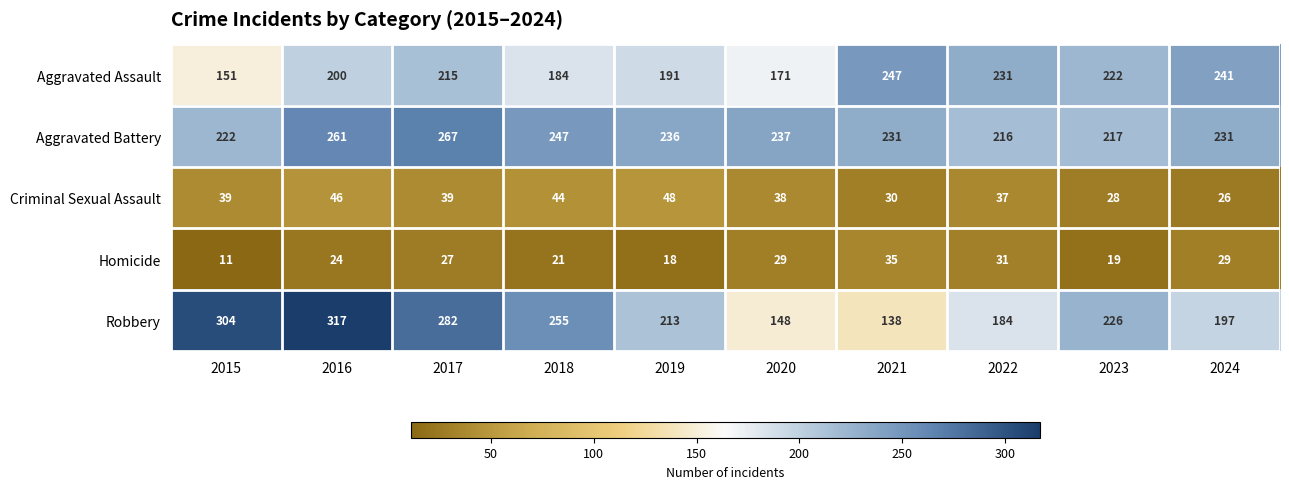

At how many categories does at least one series exceed 308?

1